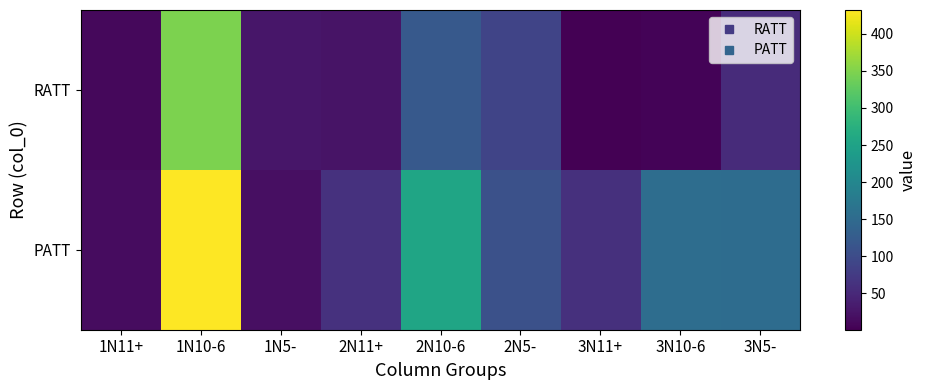

How many data points does each series have?

9